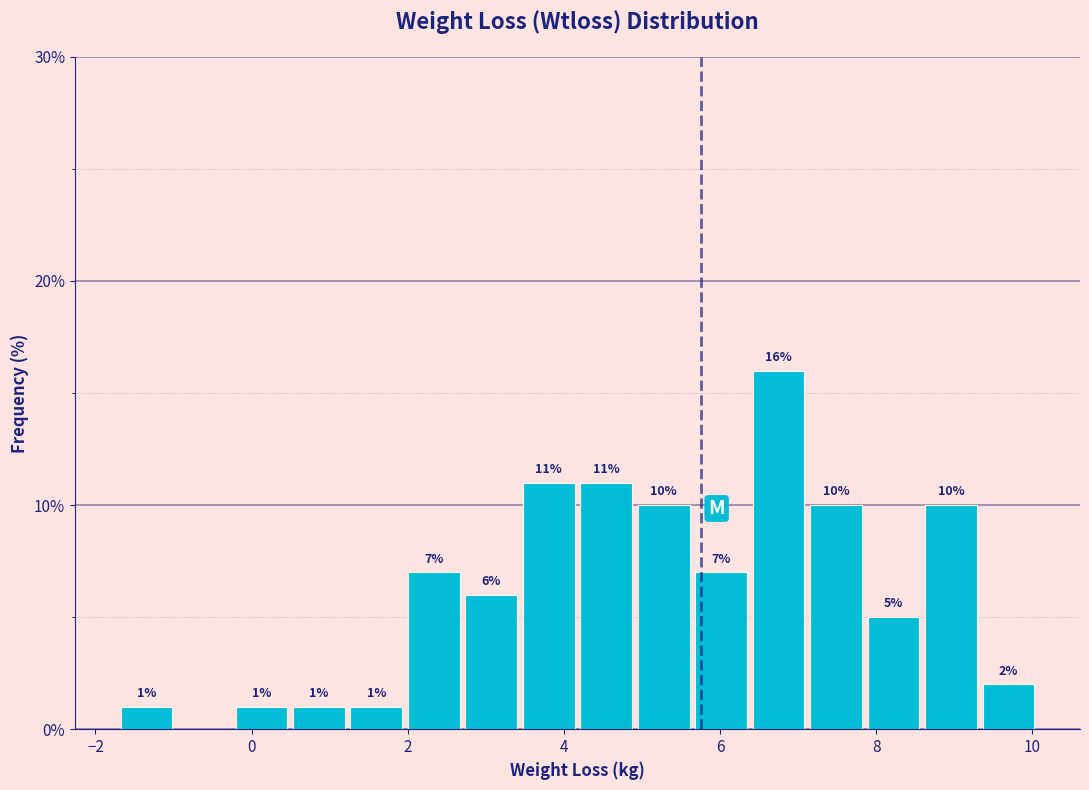

Around what value on the x-axis is the tallest bar? Give the approximate position of its centre, as read against the axis.

6.8